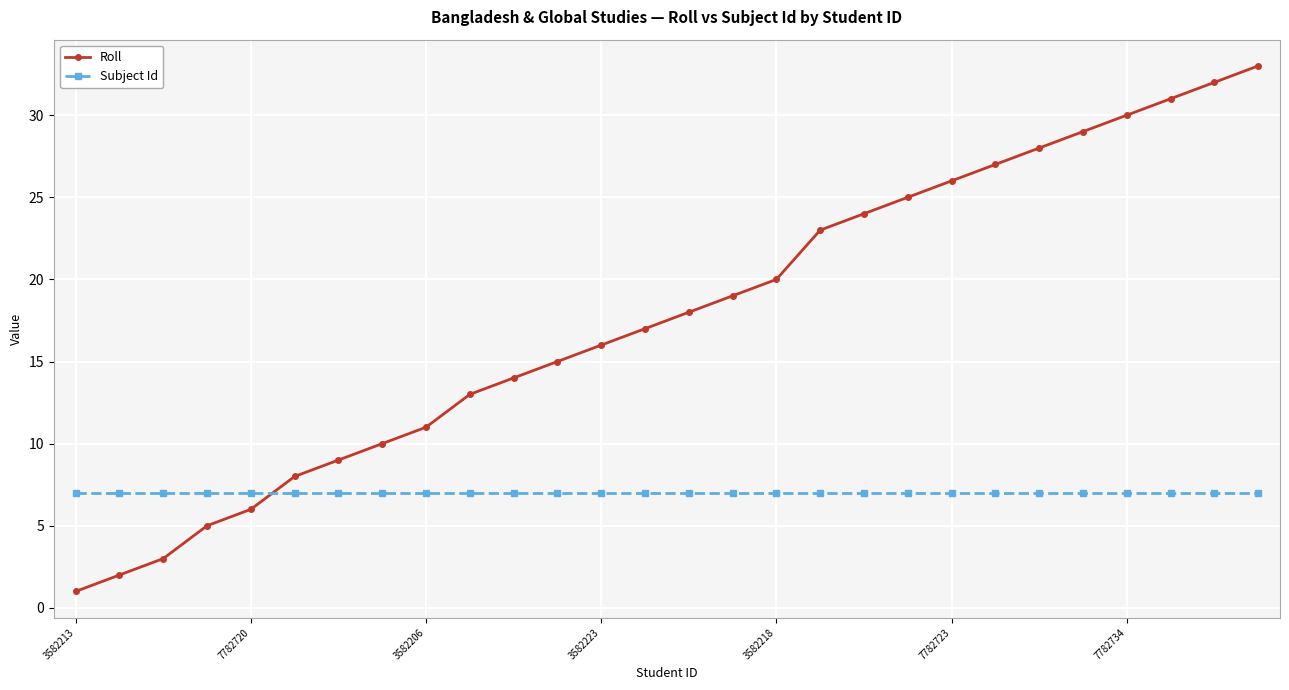

Does the chart display data point markers on the line(s)?

Yes